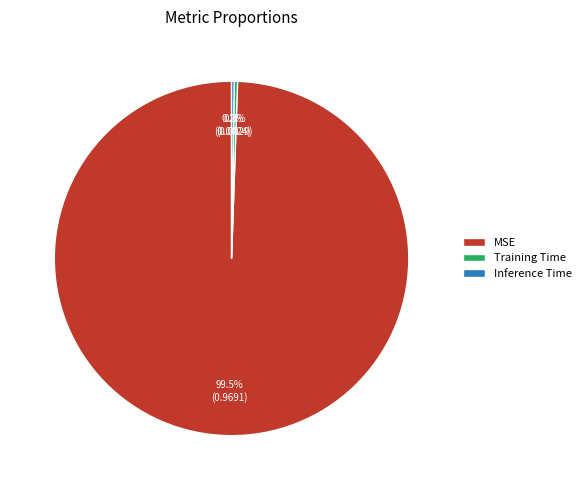

What is the total percentage of MSE and Training Time?

99.8%